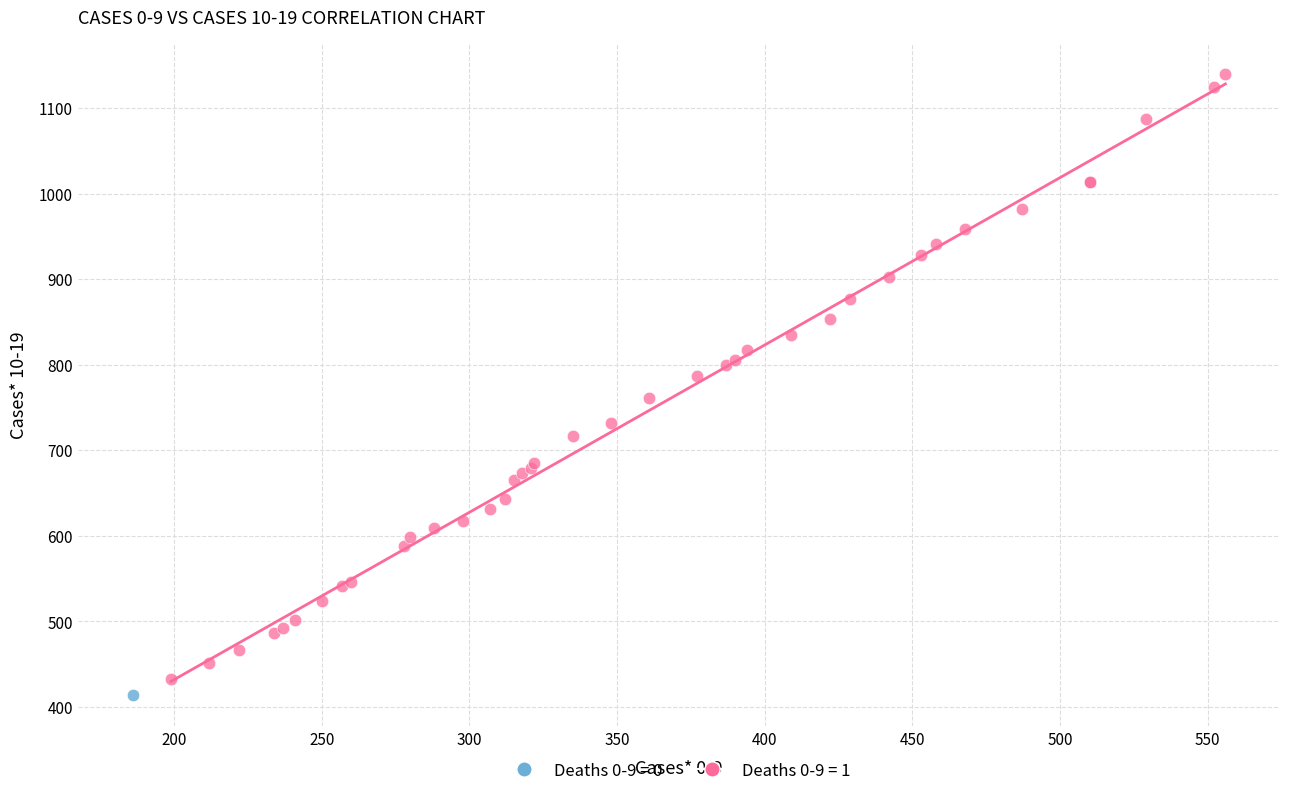

What are all the series names shown in the legend?

Deaths 0-9 = 0, Deaths 0-9 = 1